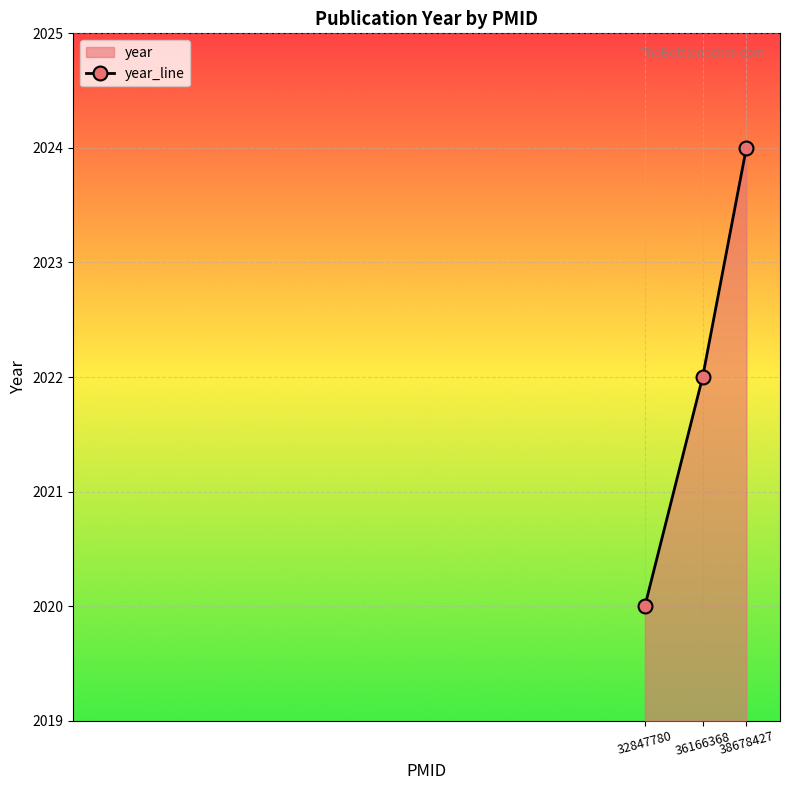

Rank the categories by value from lowest to highest.

32847780, 36166368, 38678427